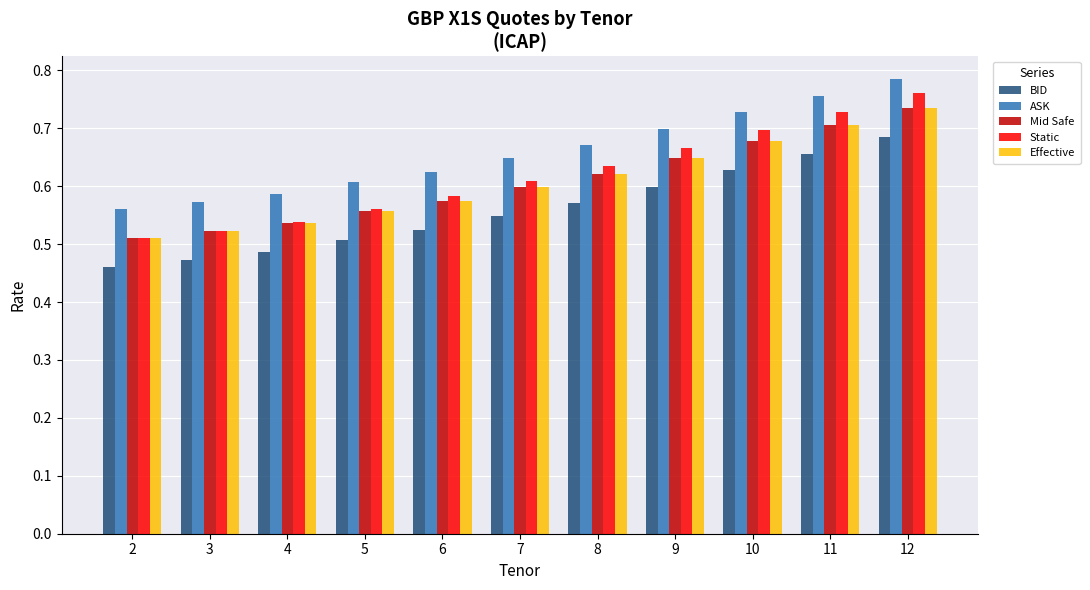

At which category does the chart reach its minimum across all series?

2